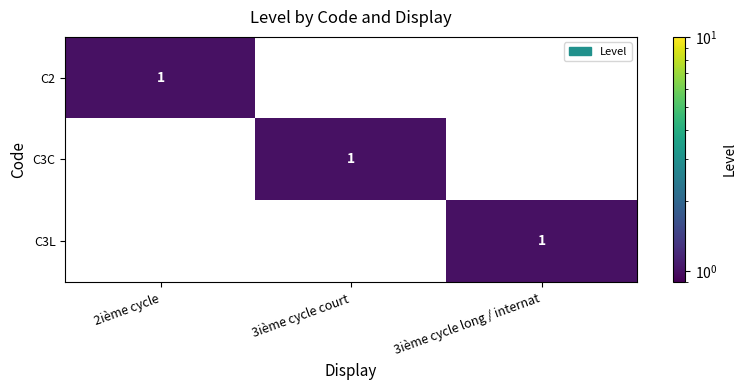

Which has a higher value, 2ième cycle or 3ième cycle long / internat?

2ième cycle